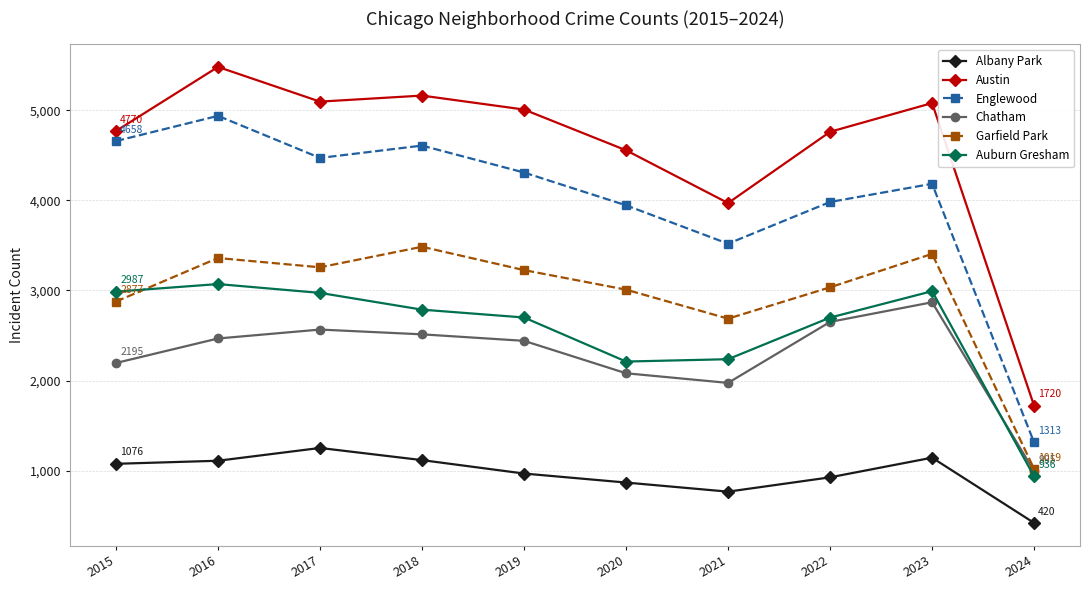

Is it true that Englewood equals 2209 at 2023?

False